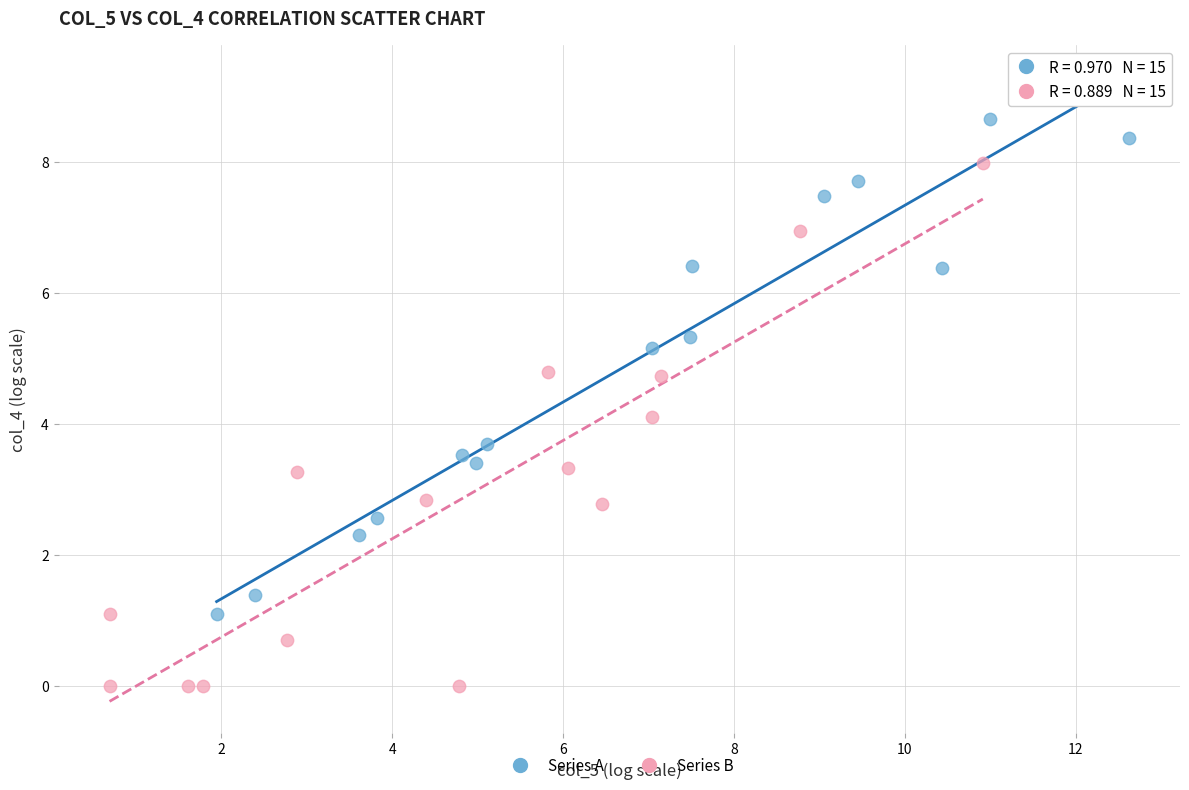

Which series reaches the minimum Y coordinate?

Series B